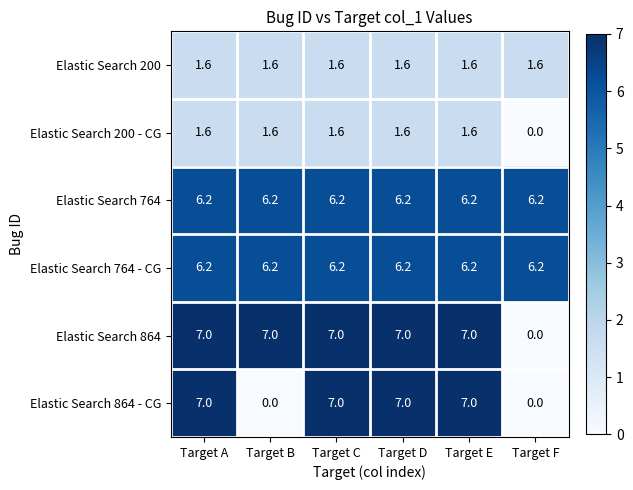

What is the sum of the Elastic Search 200 - CG values at Target F and Target A?

1.6